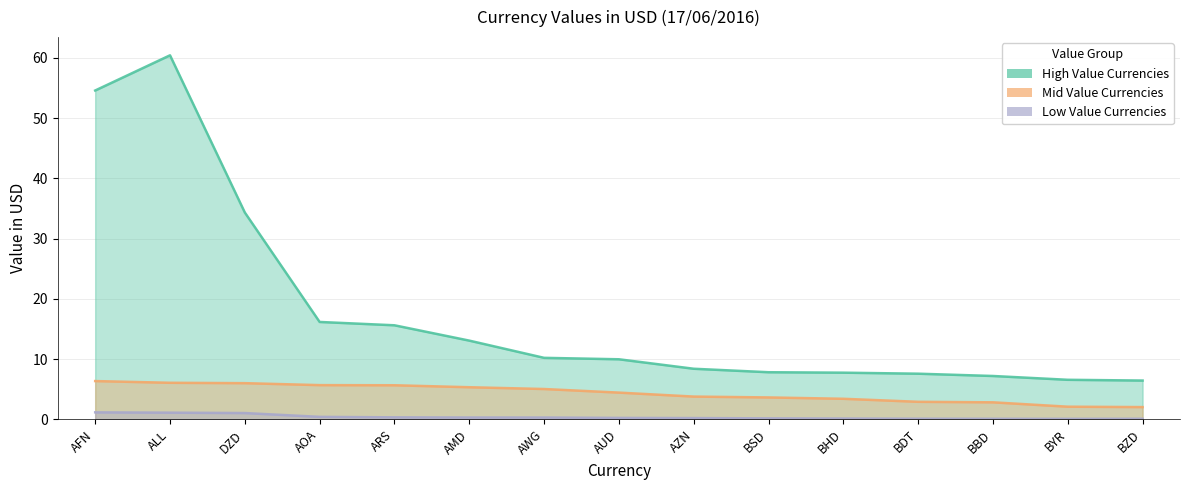

At which label does Mid Value Currencies first exceed 4?

AFN